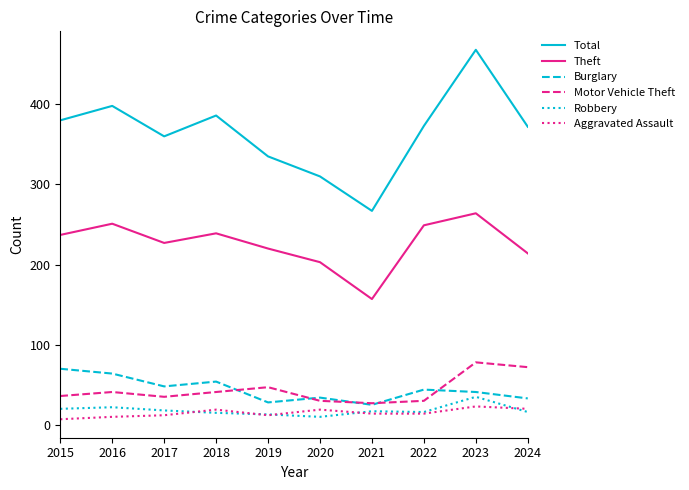

At which category is the sum across all series the highest?

2023